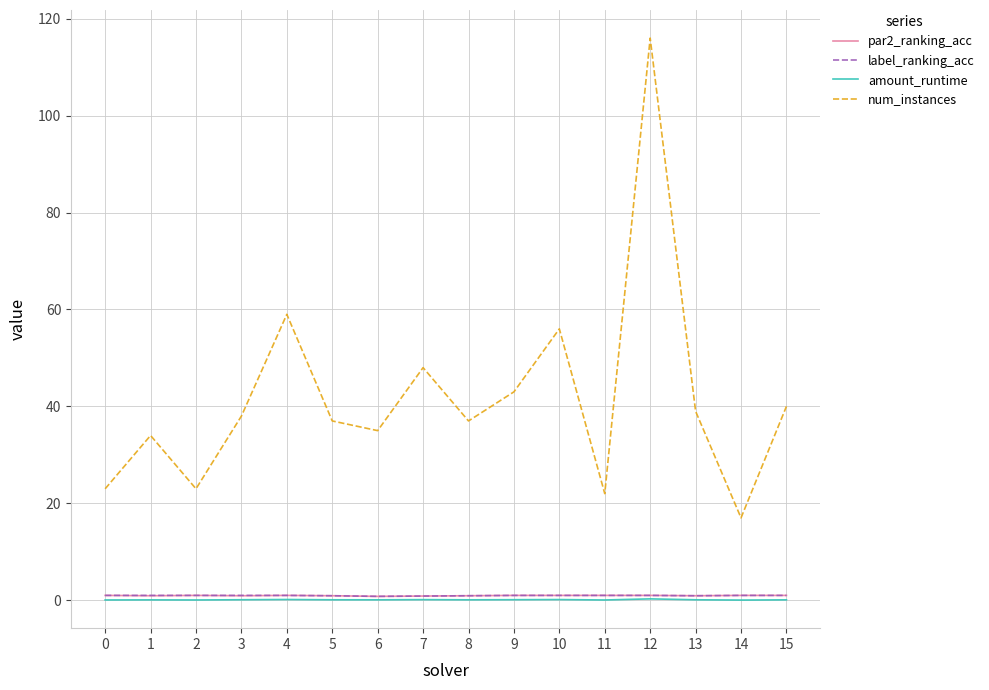

At which category is the sum across all series the highest?

12